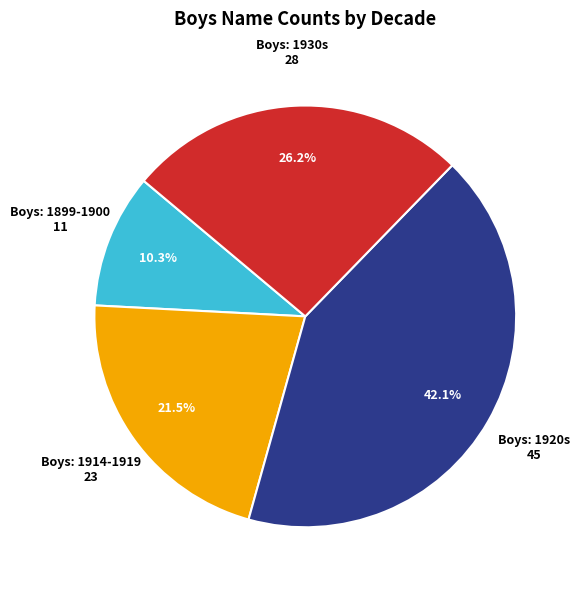

Is there any slice that represents more than half of the pie?

No